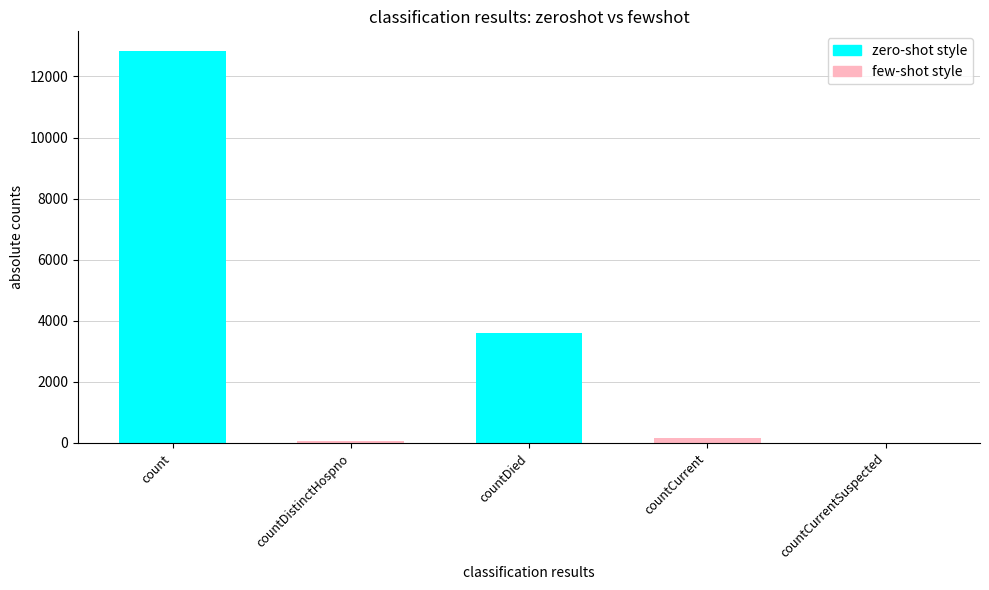

Which has a higher value, countDied or countDistinctHospno?

countDied